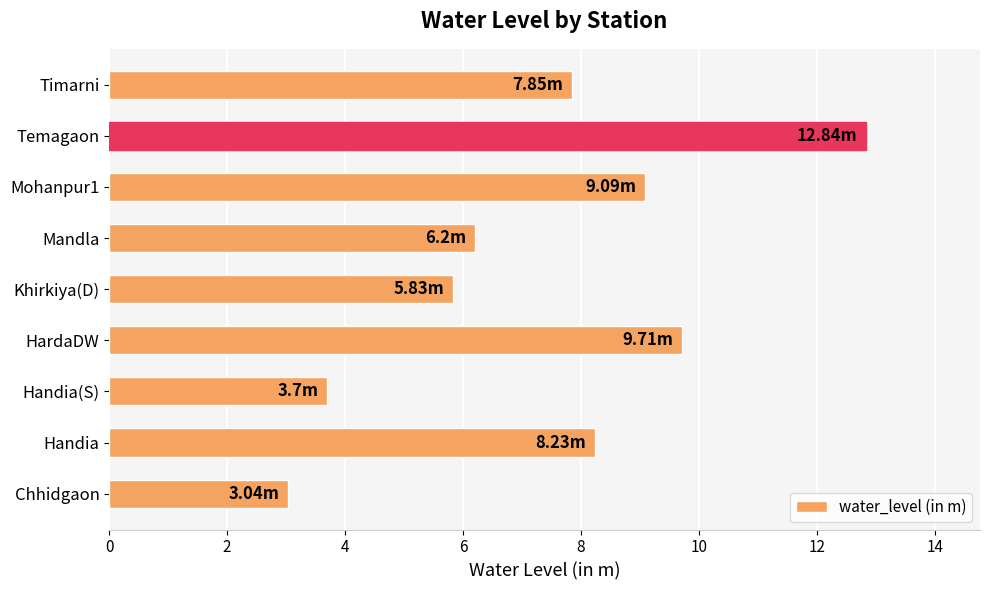

What is the difference between the second highest and second lowest values?

6.0